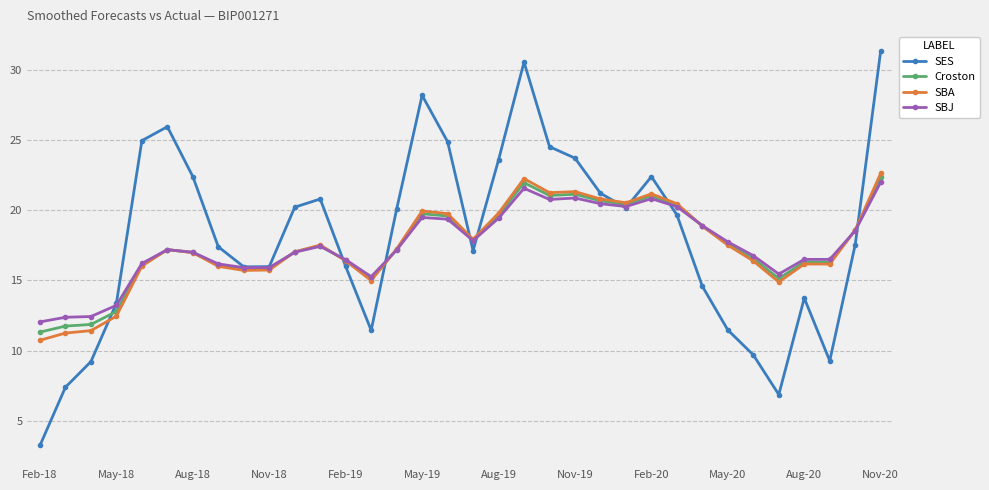

At how many categories does at least one series exceed 6?

34